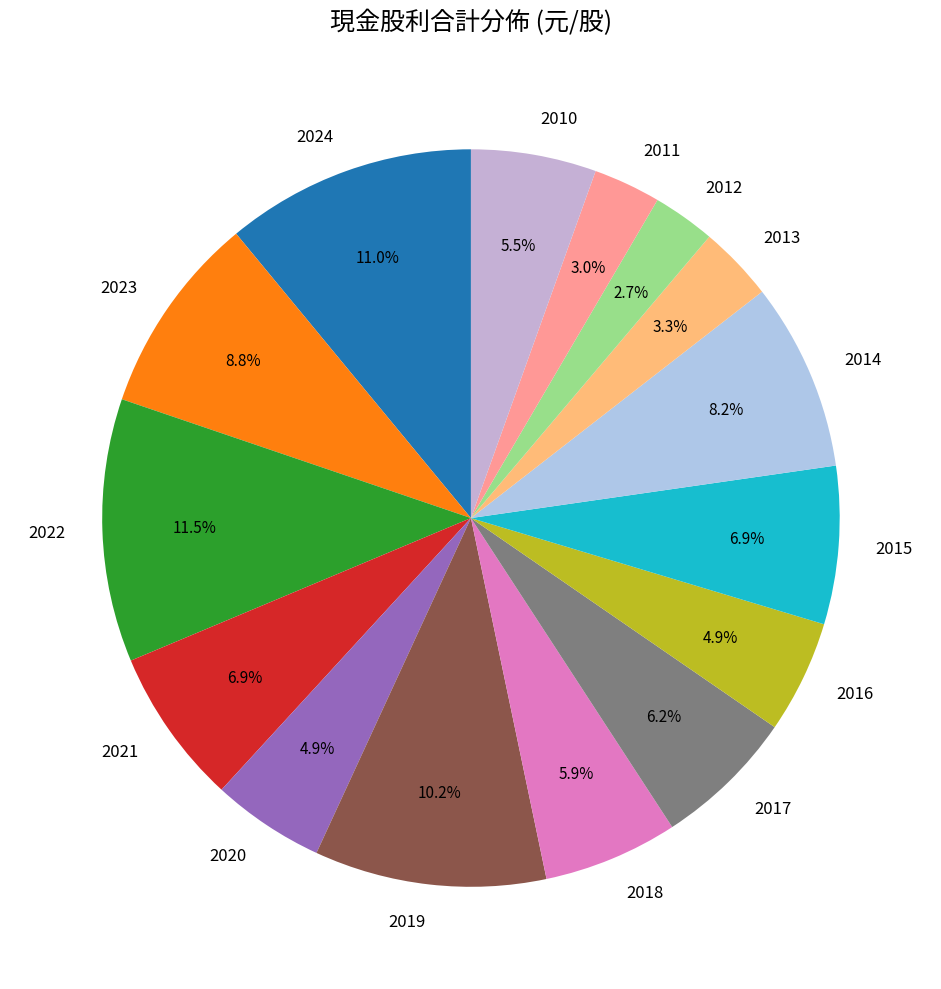

To the nearest percent, what percentage of the pie is 2013?

3%